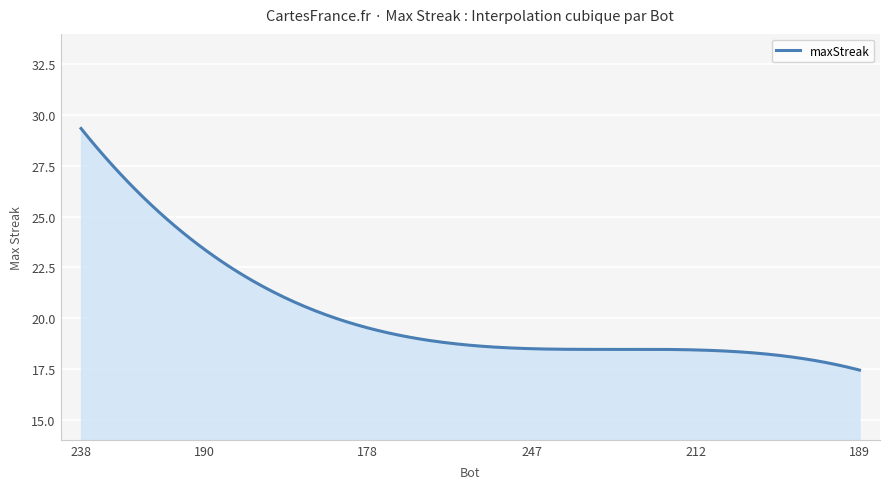

What is the smallest value displayed?

17.4